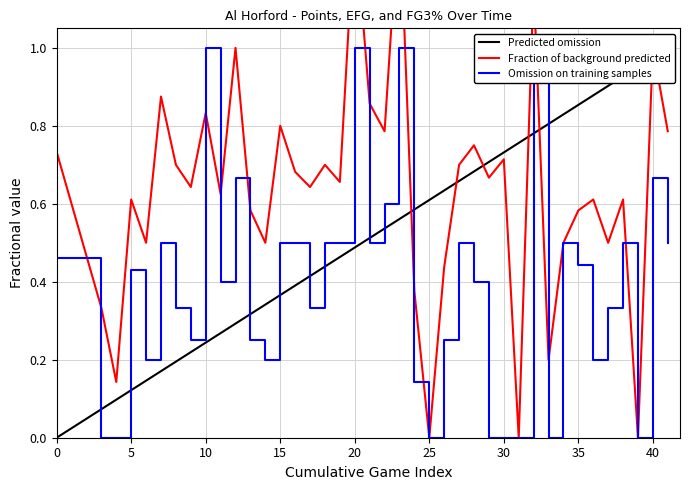

True or false: efg has a value of 0.3 at 15.

False